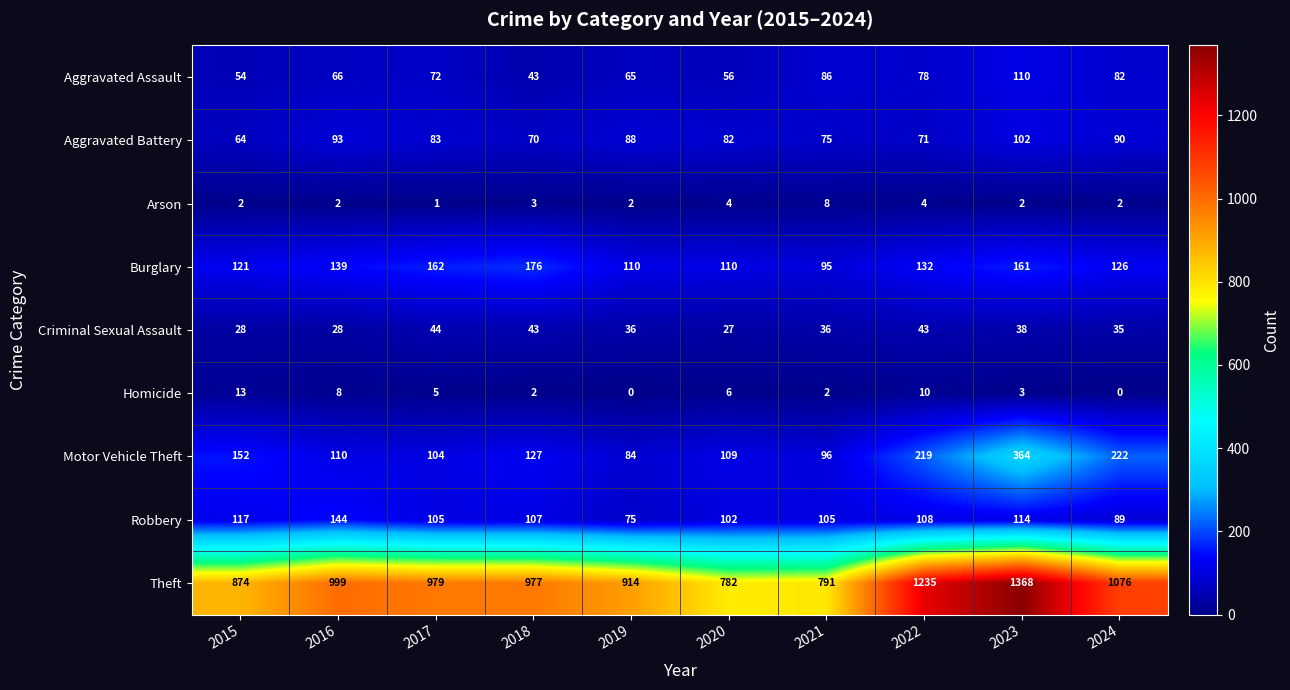

At 2021, list the series in order from smallest to largest.

Homicide, Arson, Criminal Sexual Assault, Aggravated Battery, Aggravated Assault, Burglary, Motor Vehicle Theft, Robbery, Theft